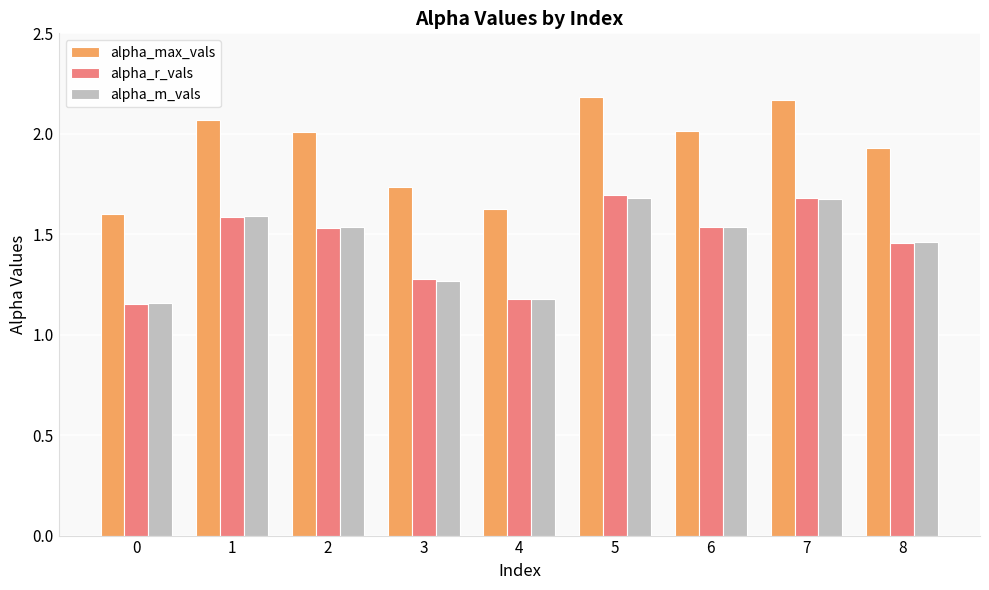

Is the value of alpha_r_vals at 1 greater than the value of alpha_m_vals at 5?

No